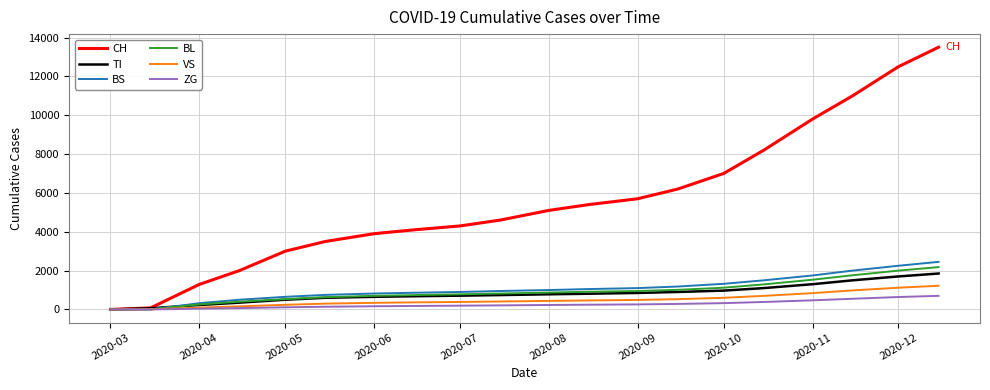

What is the greatest value displayed?

13500